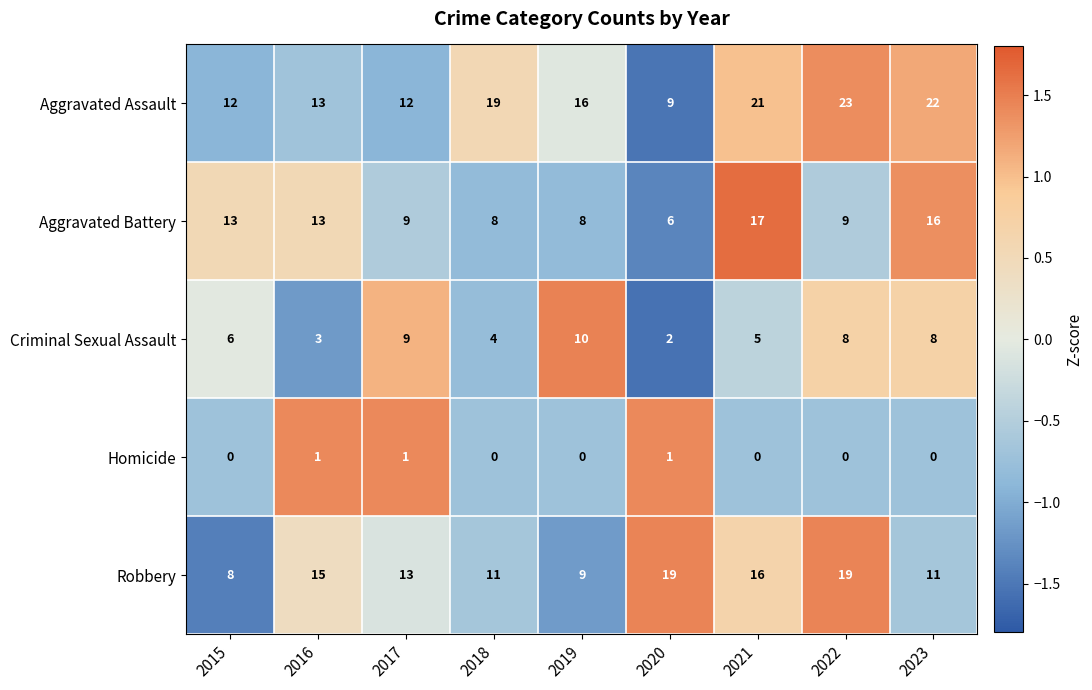

What is the difference between the maximum and minimum values in the Robbery series?

11